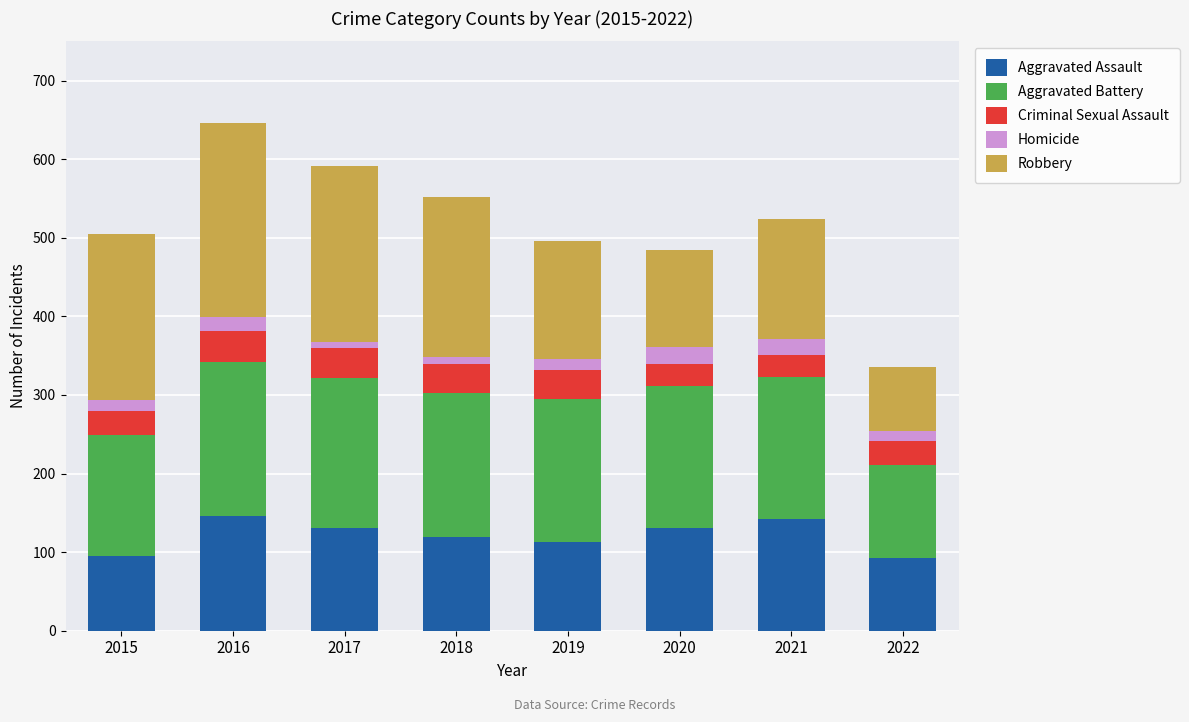

What is the average value of the Aggravated Assault series?

121